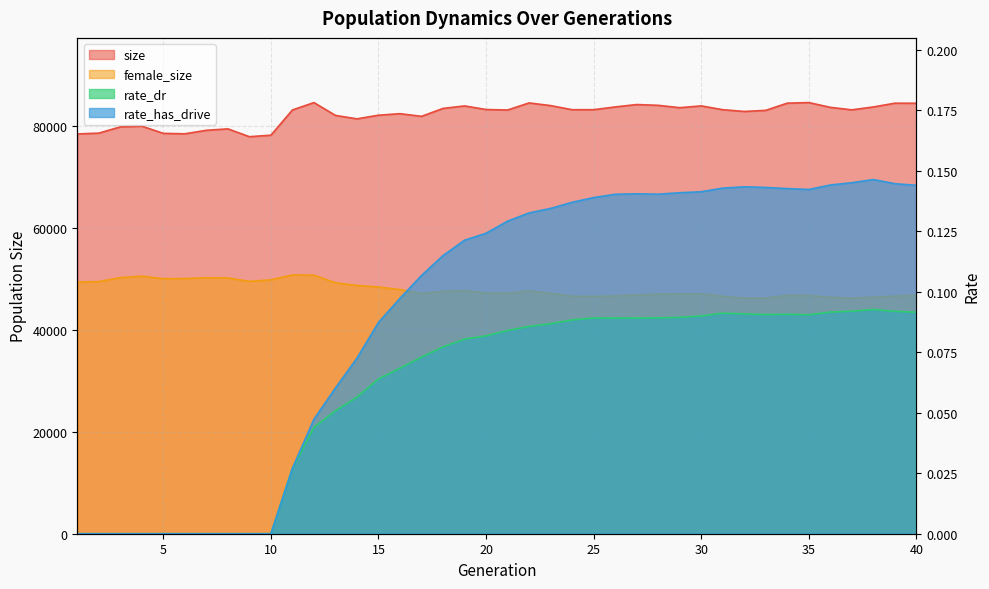

Where does the female_size series first go above 47193?

1